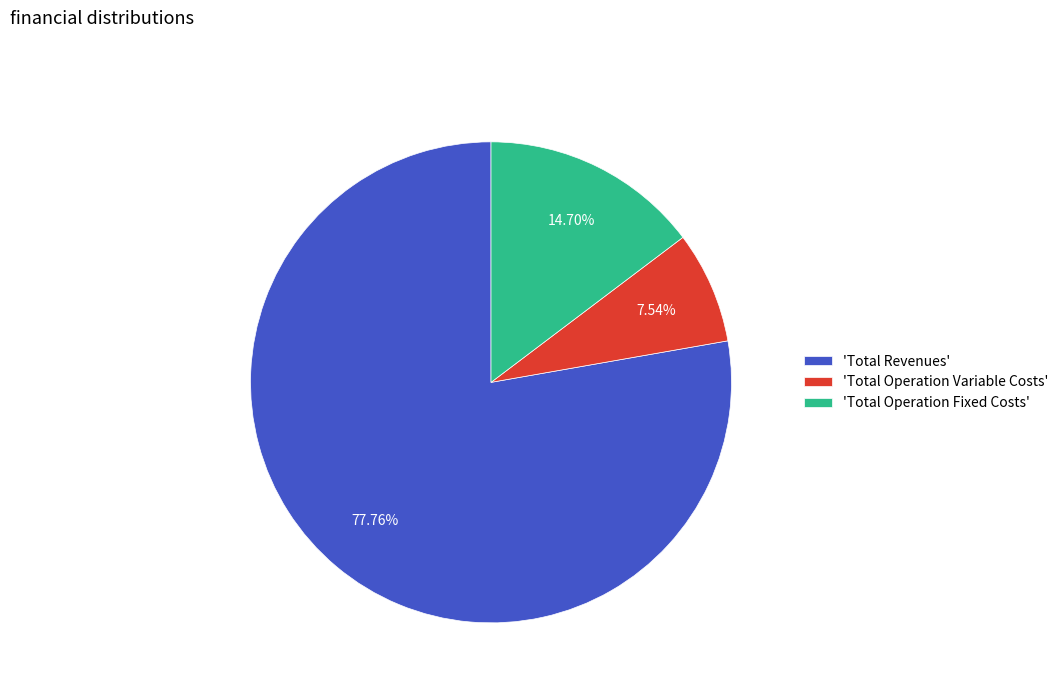

Between 'Total Operation Fixed Costs' and 'Total Revenues', which is larger?

'Total Revenues'